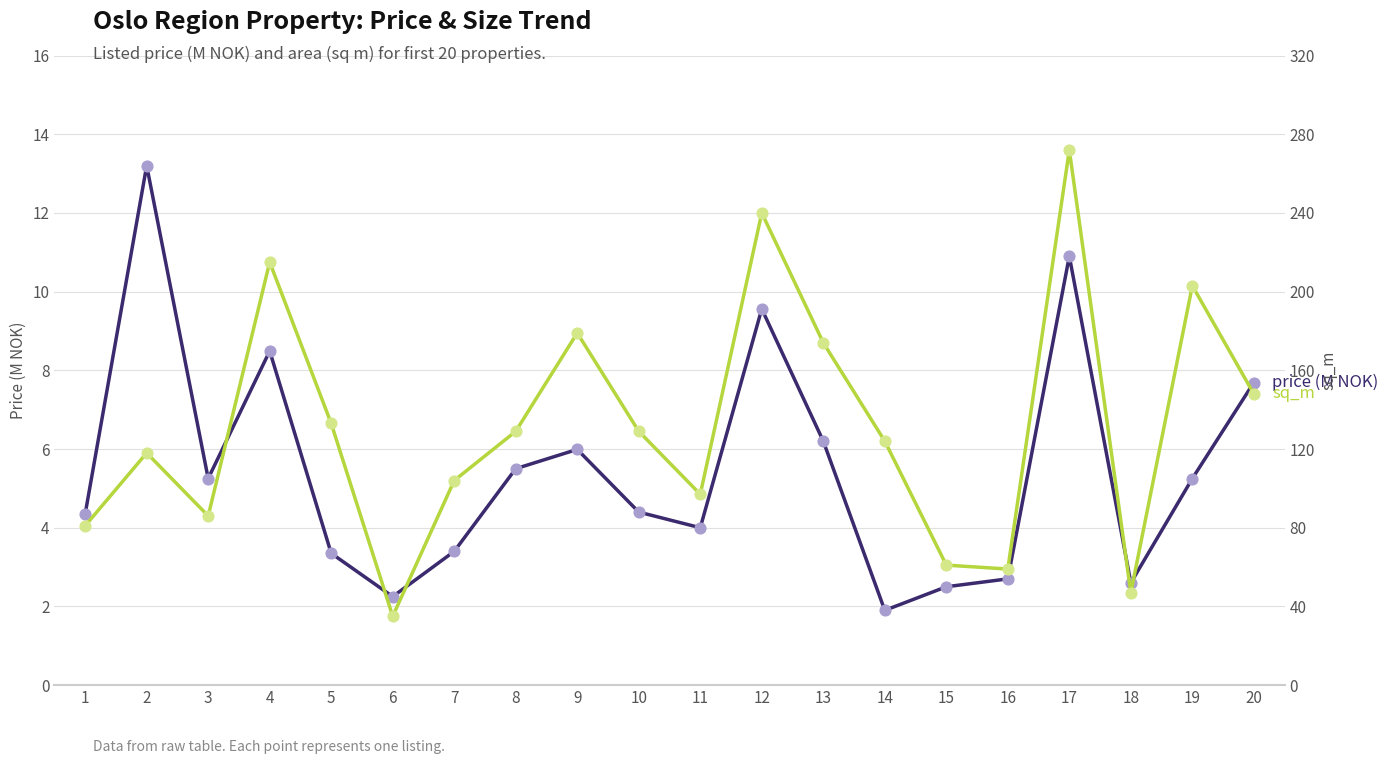

What is the total value across all series at 10?

133.4